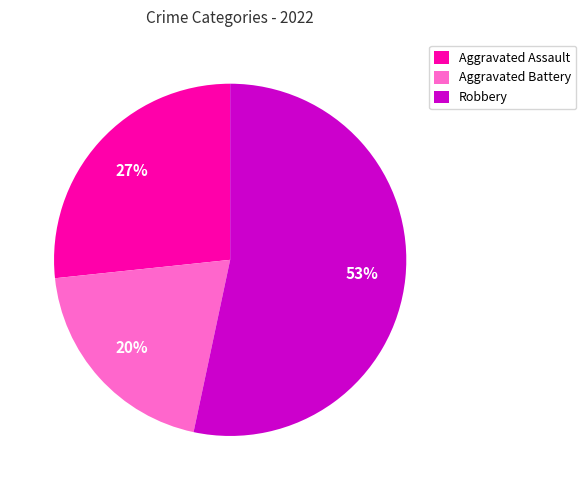

Count the number of slices in the pie.

3